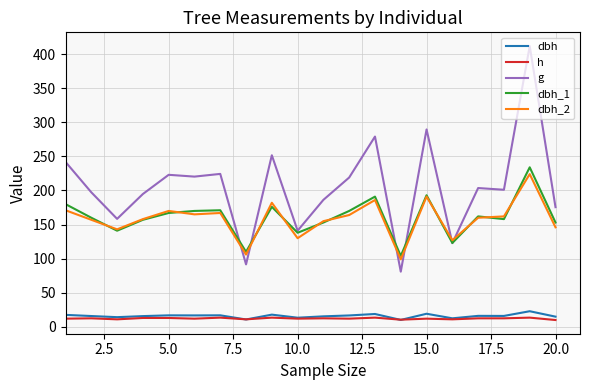

Which series has the largest total across all categories?

g